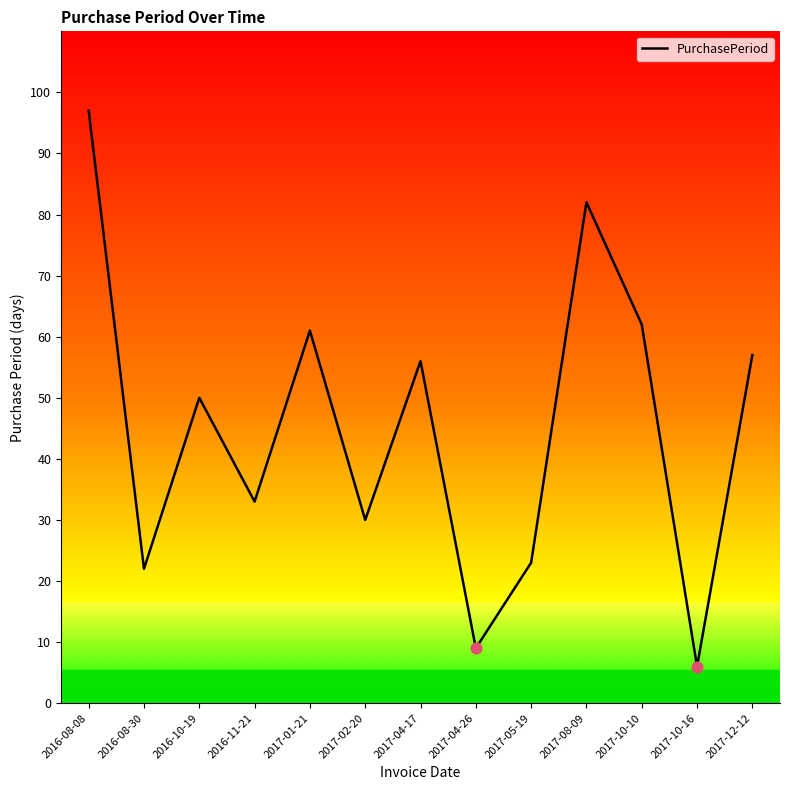

What is the change in value from 2016-08-30 to 2017-08-09?

+60